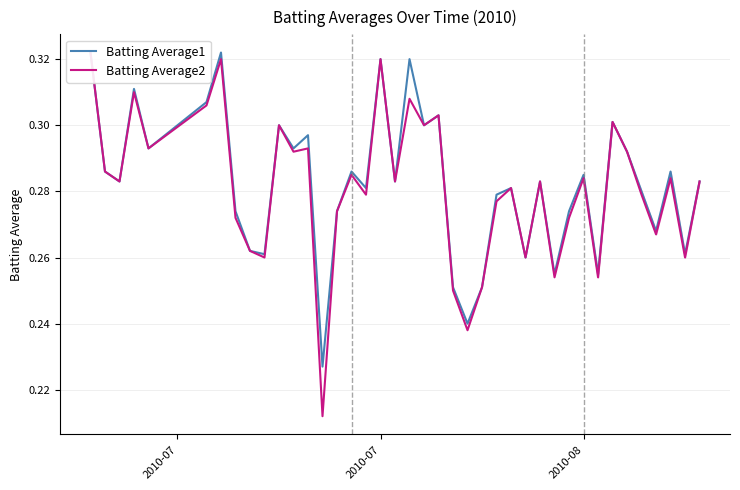

How many lines are shown in the chart?

2